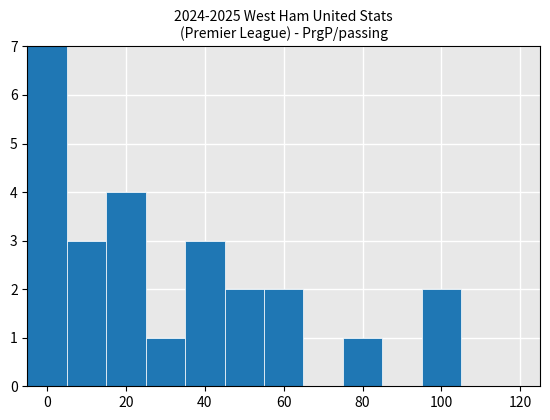

What is the value of the 8th bar from the left?

1